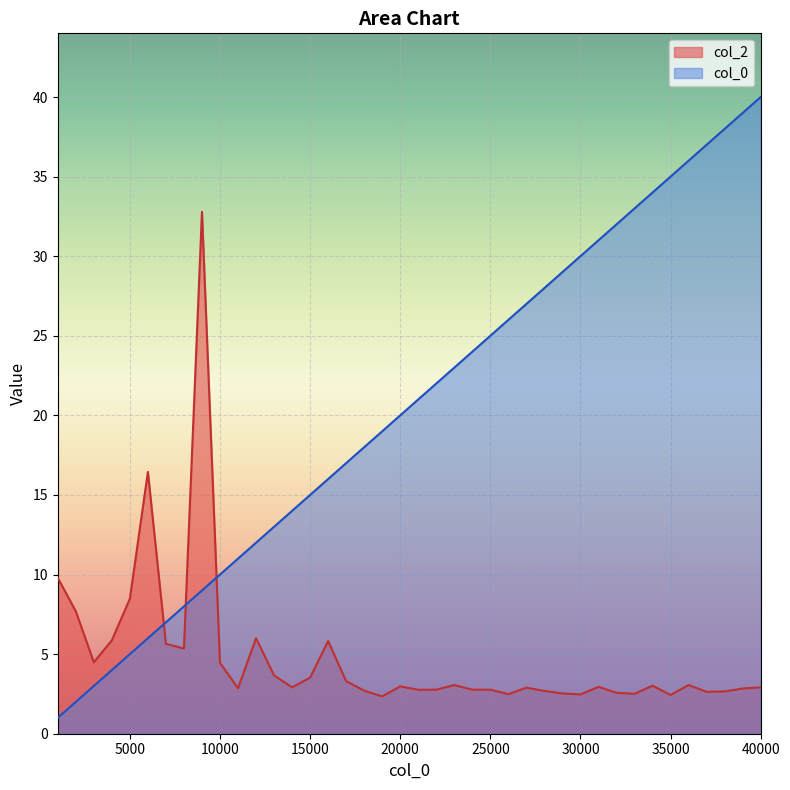

What is the difference between the maximum and minimum values in the col_0 series?

39.0